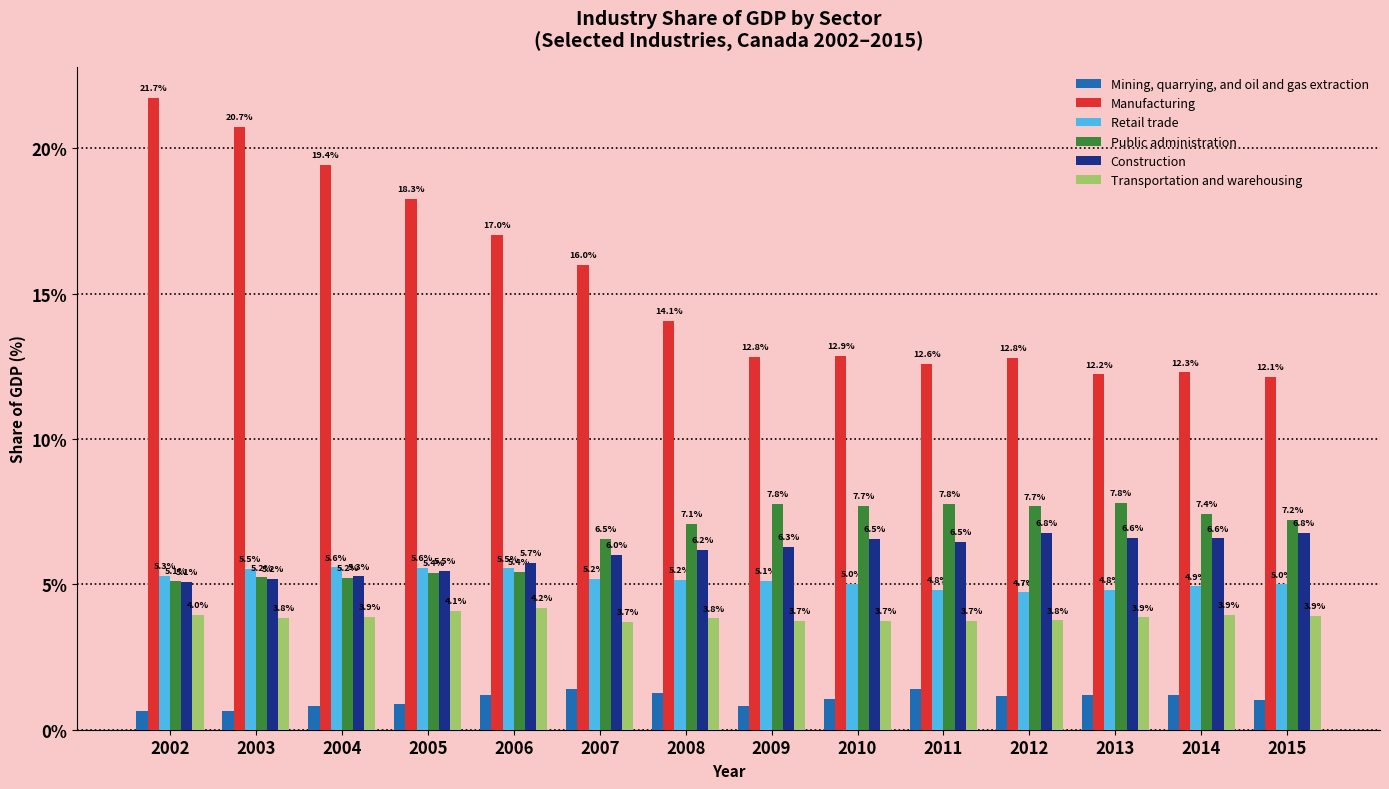

At 2004, list the series in order from largest to smallest.

Manufacturing, Retail trade, Construction, Public administration, Transportation and warehousing, Mining, quarrying, and oil and gas extraction